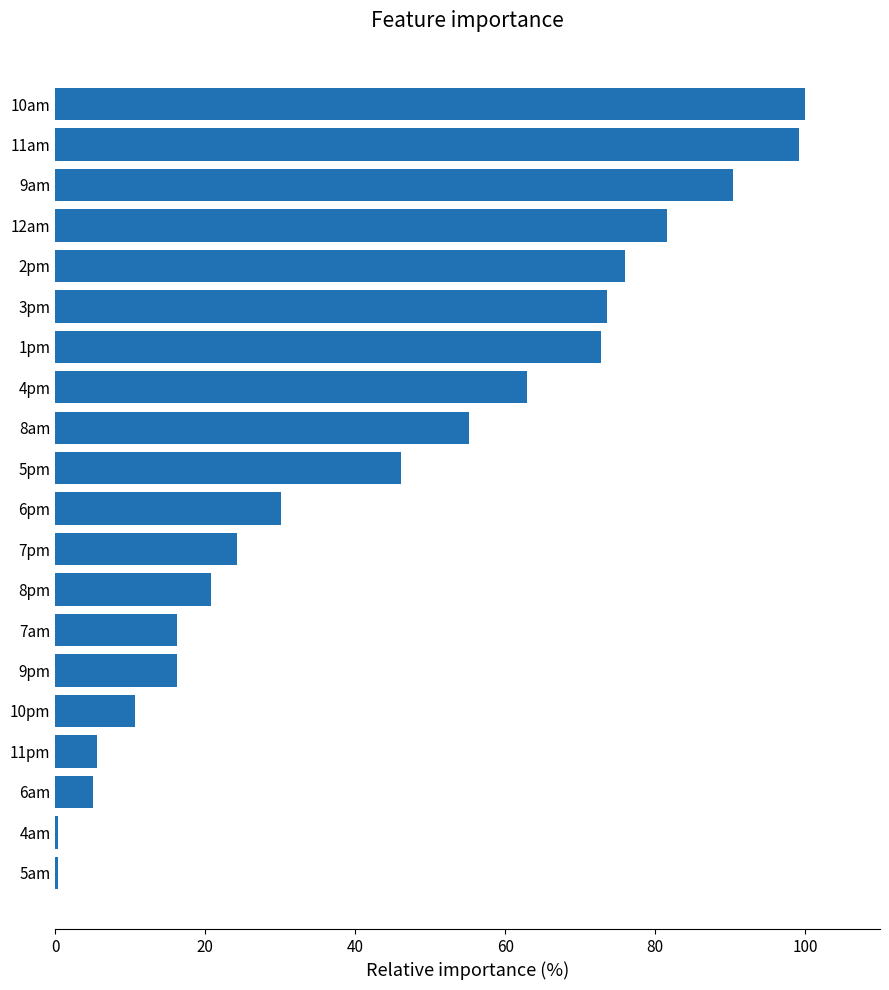

What is the change in value from 1pm to 2pm?

+3.2